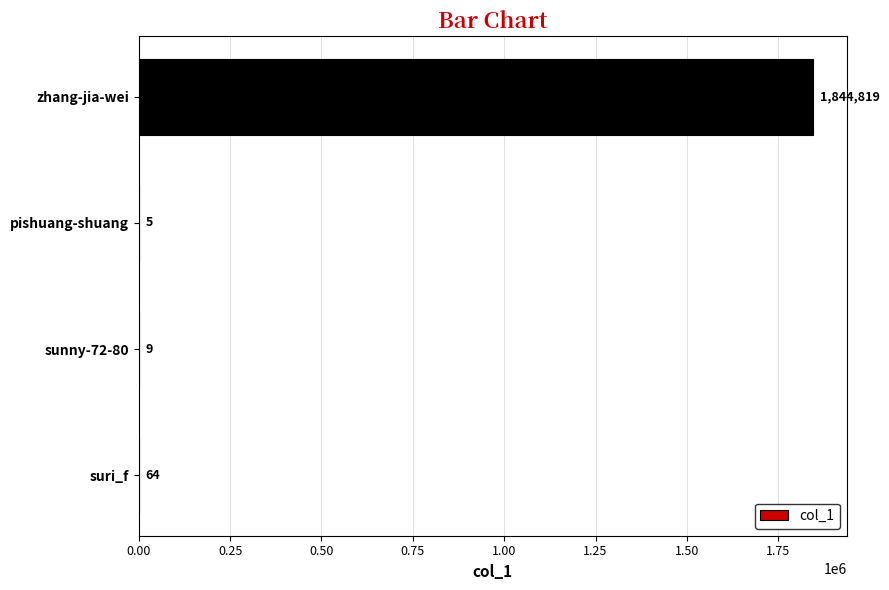

Are the bars horizontal?

Yes